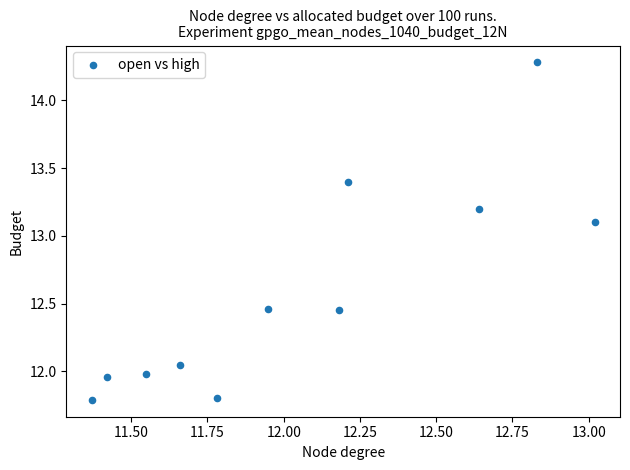

What Y value in the scatter plot is closest to 13?

13.1